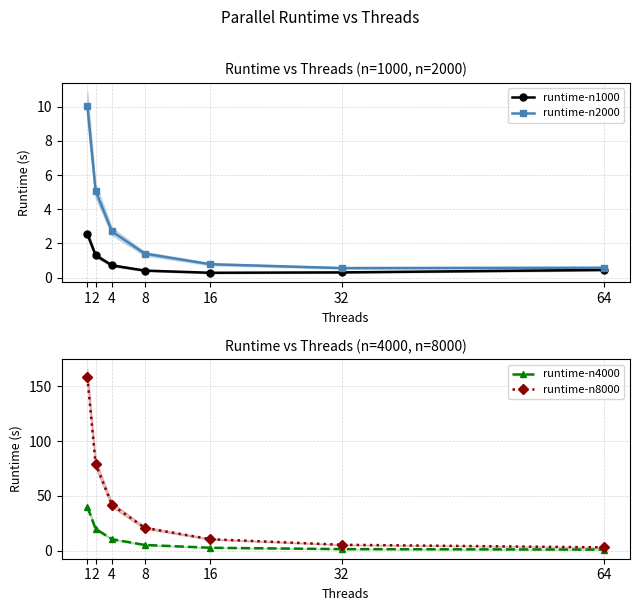

Where does the runtime-n2000 series first go above 1?

1